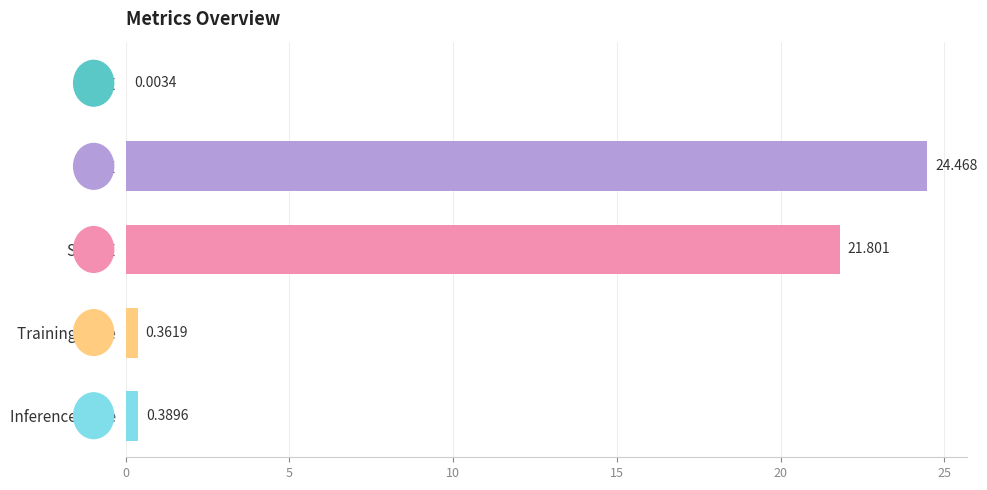

Which category has the highest value across all series?

MAPE